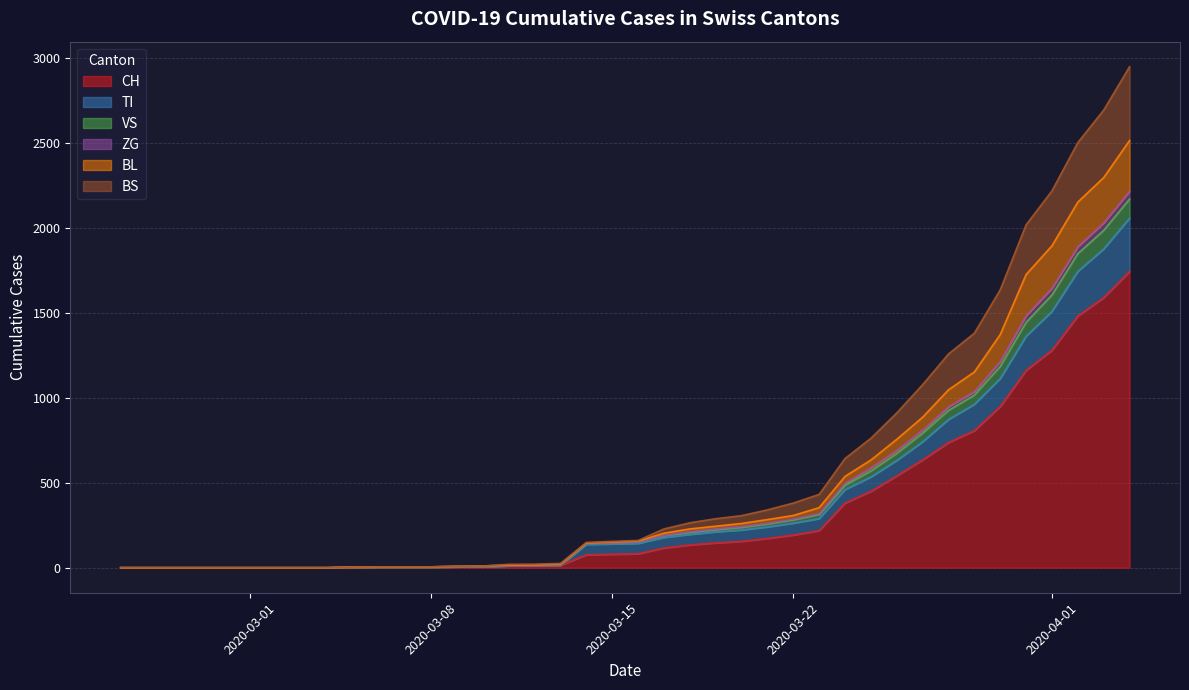

True or false: TI and CH cross at least once.

False